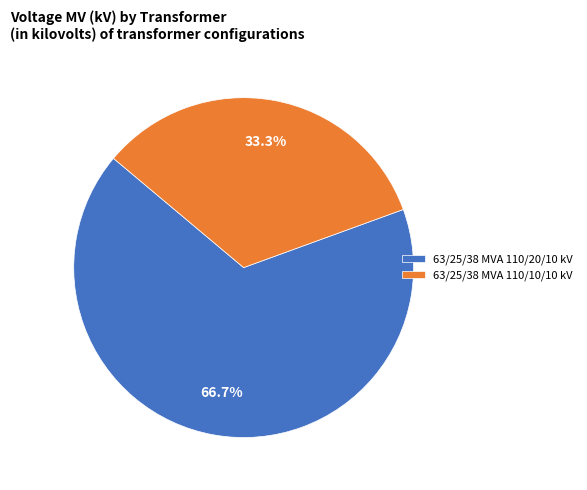

Is there any slice that represents more than half of the pie?

Yes